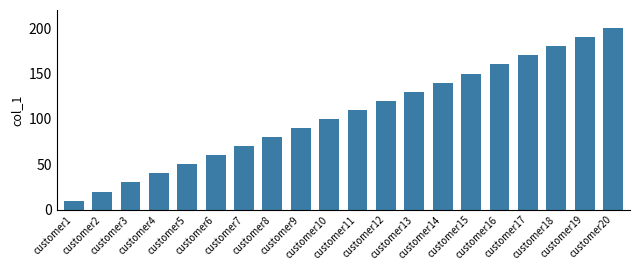

What is the change in value from customer16 to customer19?

+30